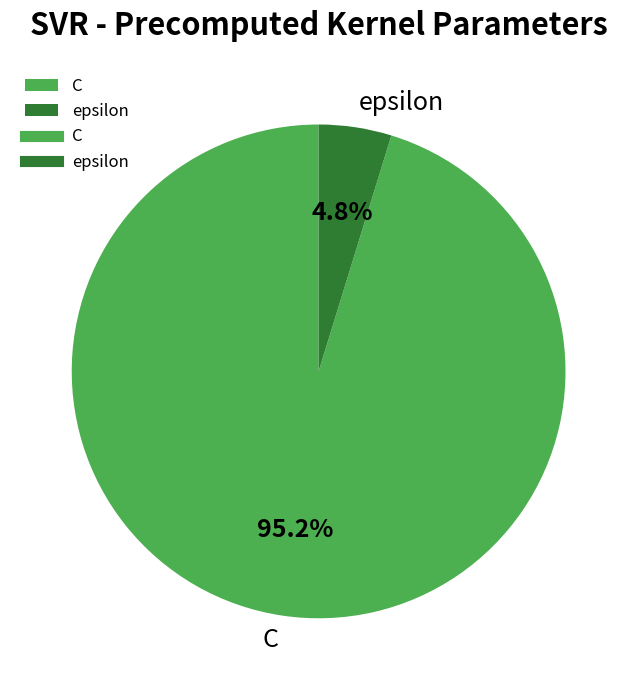

Which has a higher value, C or epsilon?

C